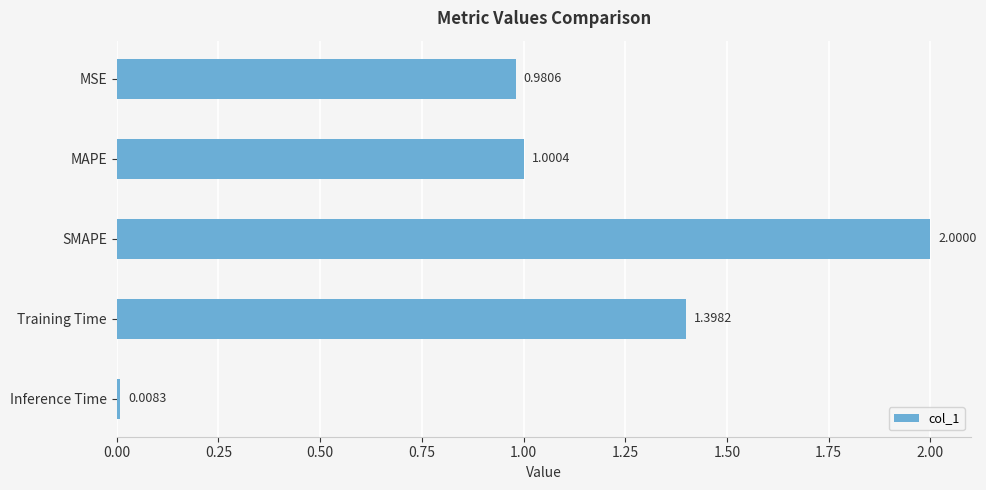

Rank the categories by value from lowest to highest.

Inference Time, MSE, MAPE, Training Time, SMAPE